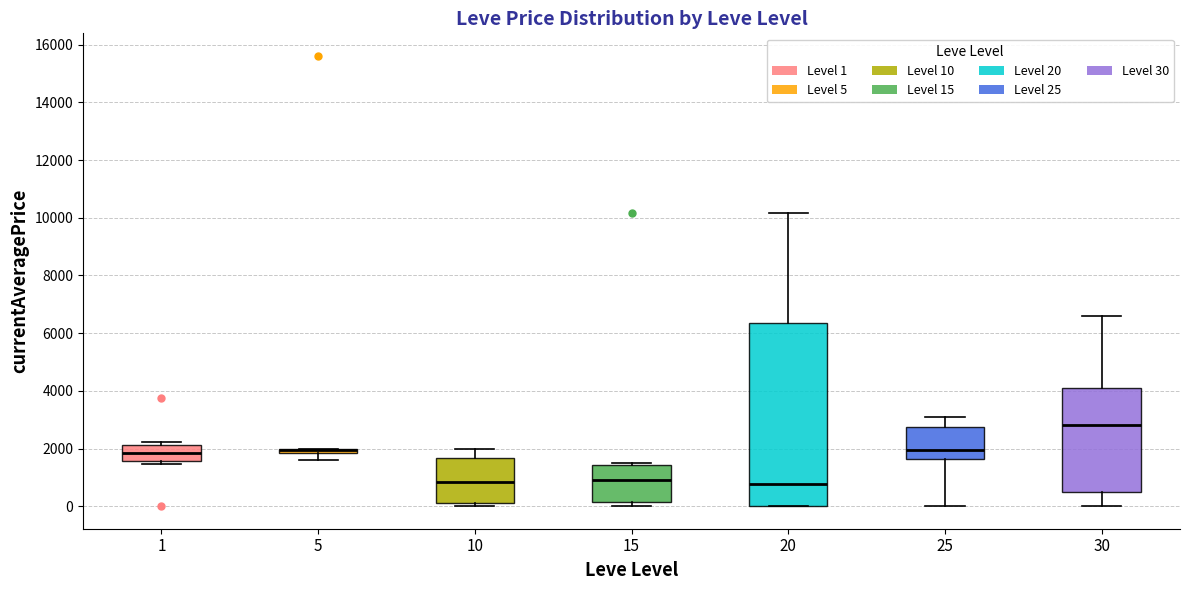

Comparing the boxes themselves (not the whiskers), which one is the tallest?

20